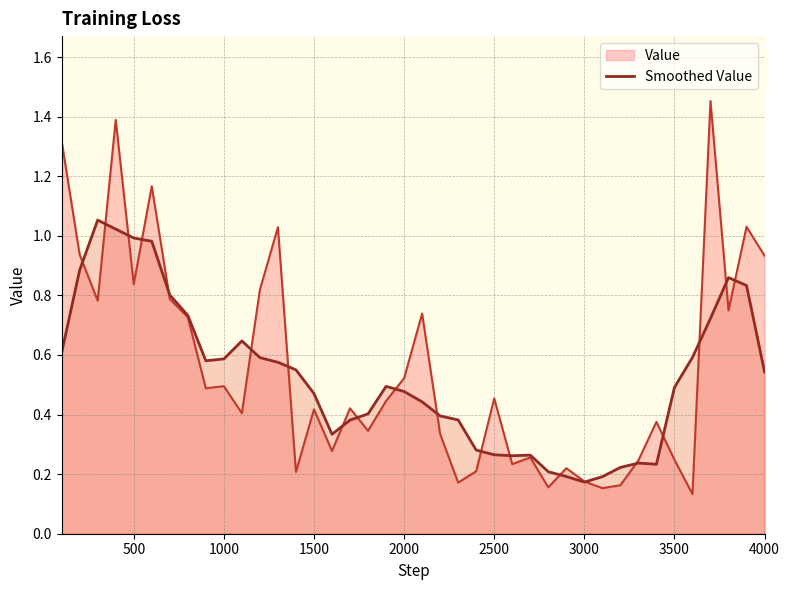

Count the number of categories in the chart.

40